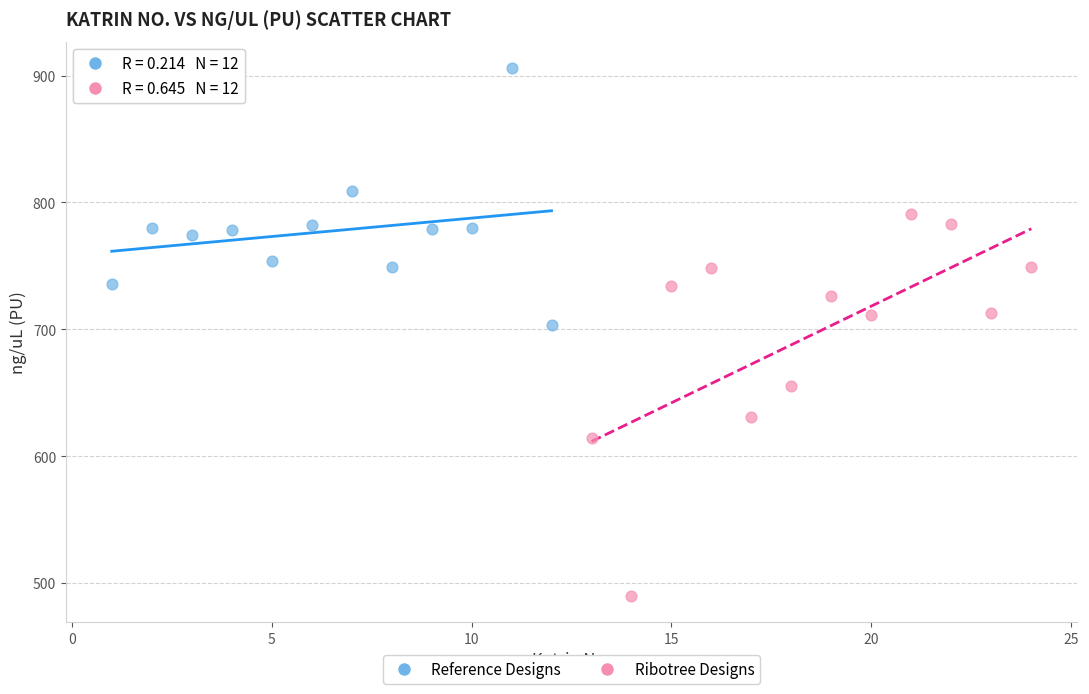

Which series reaches the maximum Y coordinate?

Reference Designs